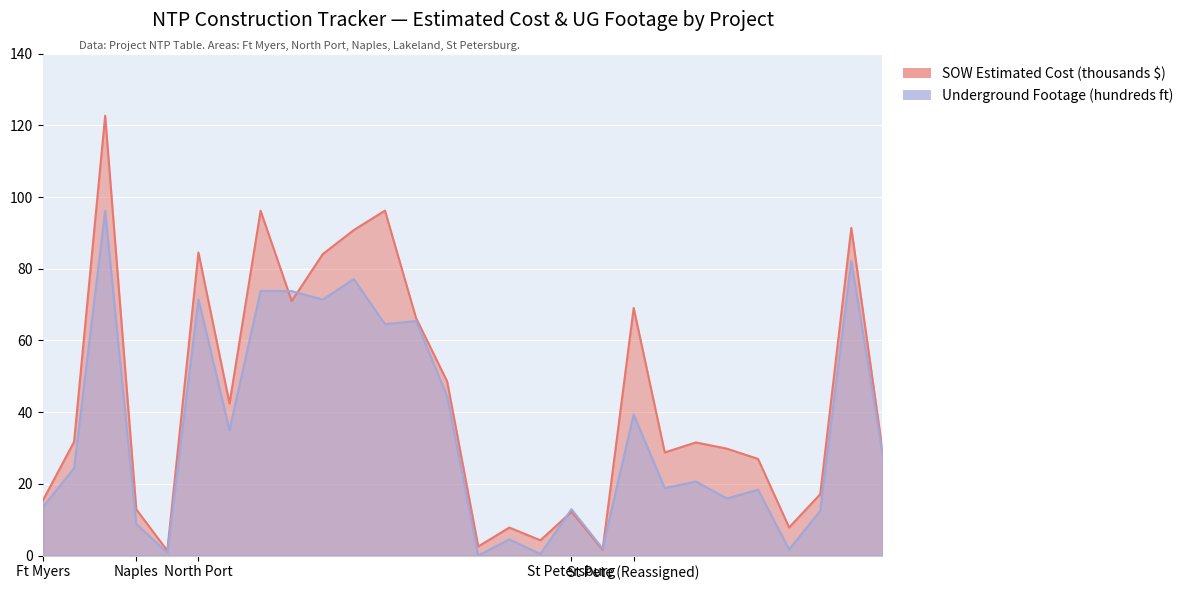

What is the total value across all series at BHCD-FEF-01-W?

56.1